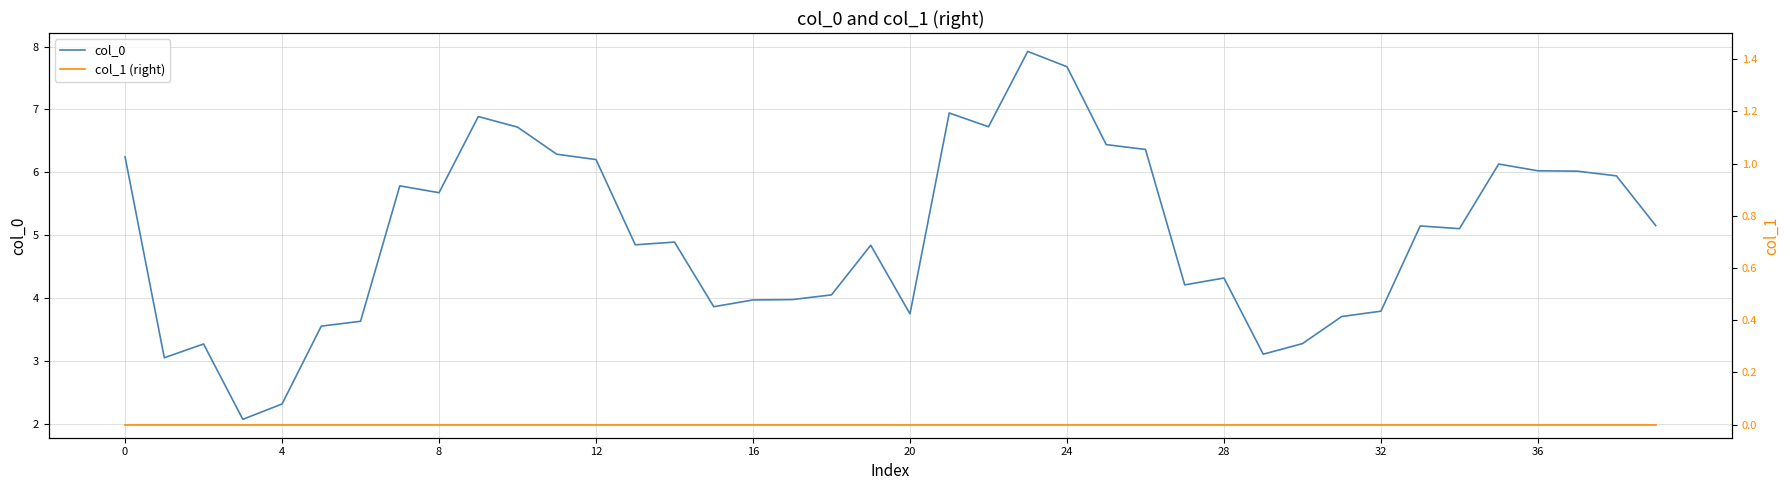

Is it true that col_0 equals 2.3 at 4?

True